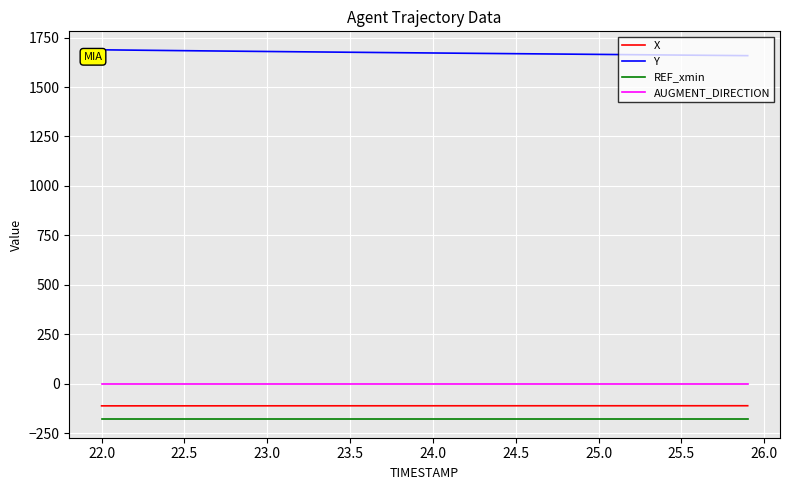

True or false: AUGMENT_DIRECTION and Y cross at least once.

False